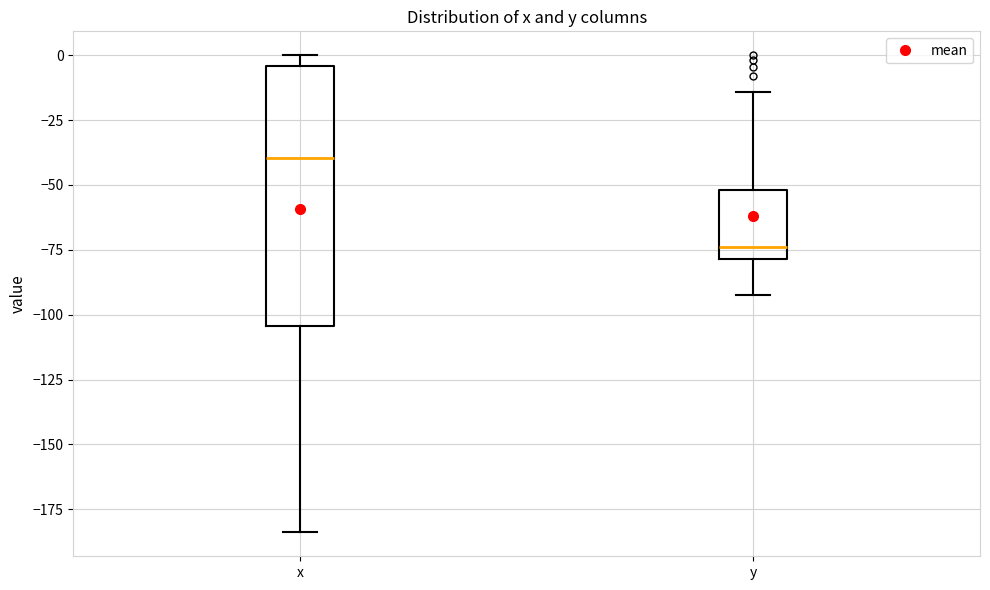

Comparing the boxes themselves (not the whiskers), which one is the tallest?

x